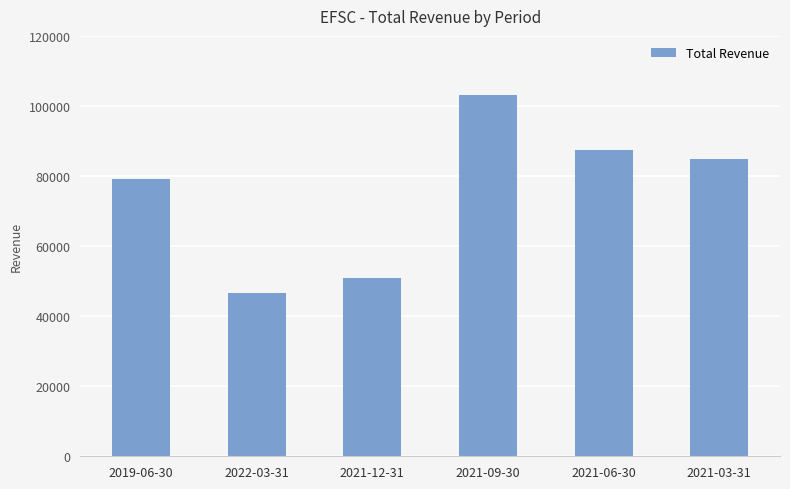

What is the label of the 2nd bar from the left?

2022-03-31